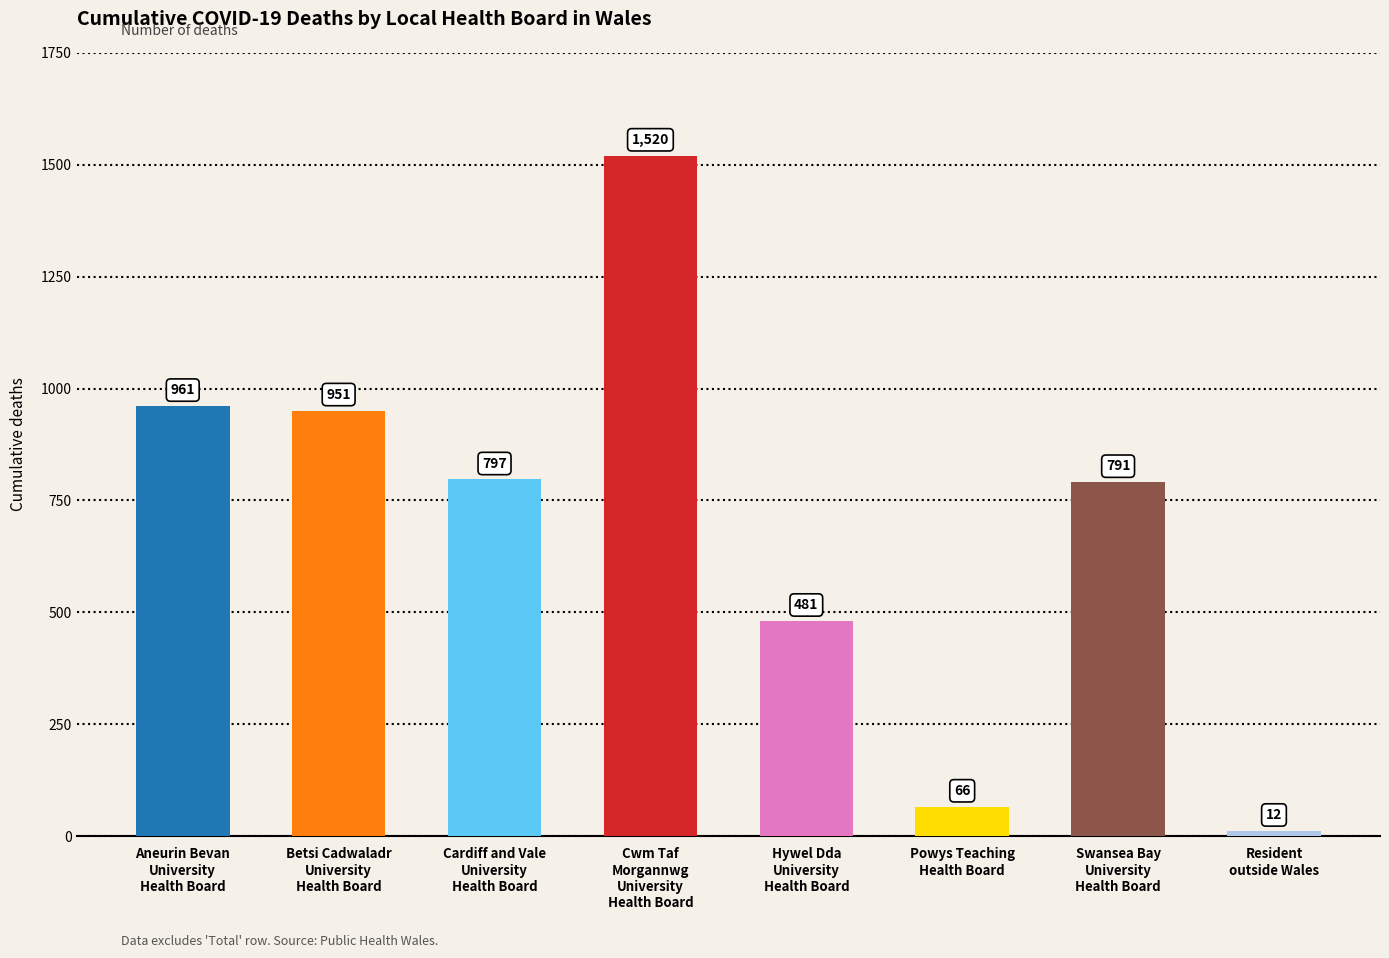

Approximately how many times larger is the value at Powys Teaching
Health Board compared to Aneurin Bevan
University
Health Board?

0.1